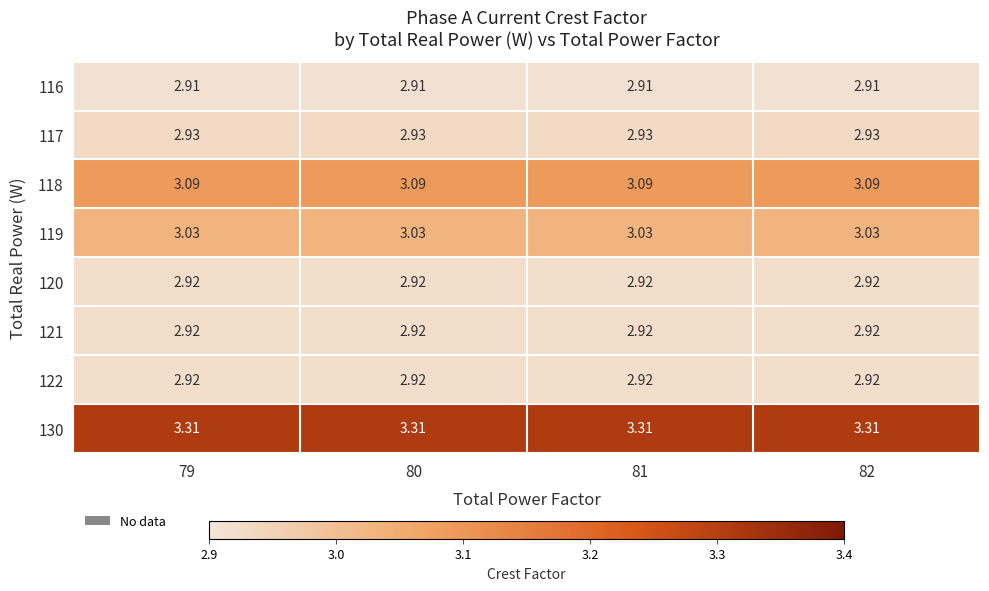

What is the total value across all series at 79?

24.0